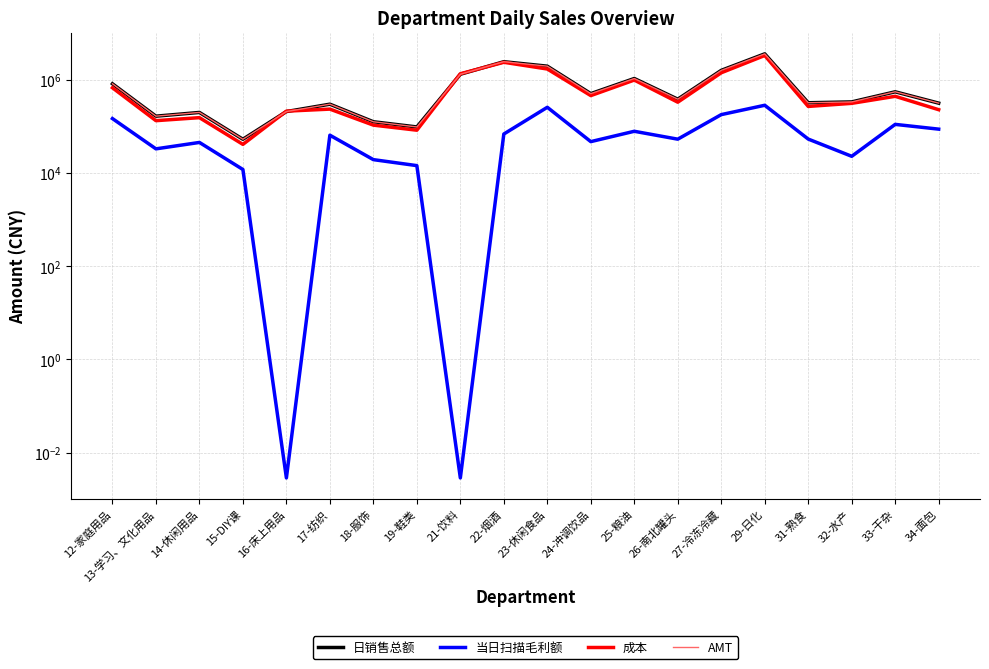

Rank the categories by 当日扫描毛利额 value from lowest to highest.

16-床上用品, 21-饮料, 15-DIY课, 19-鞋类, 18-服饰, 32-水产, 13-学习、文化用品, 14-休闲用品, 24-冲调饮品, 26-南北罐头, 31-熟食, 17-纺织, 22-烟酒, 25-粮油, 34-面包, 33-干杂, 12-家庭用品, 27-冷冻冷藏, 23-休闲食品, 29-日化